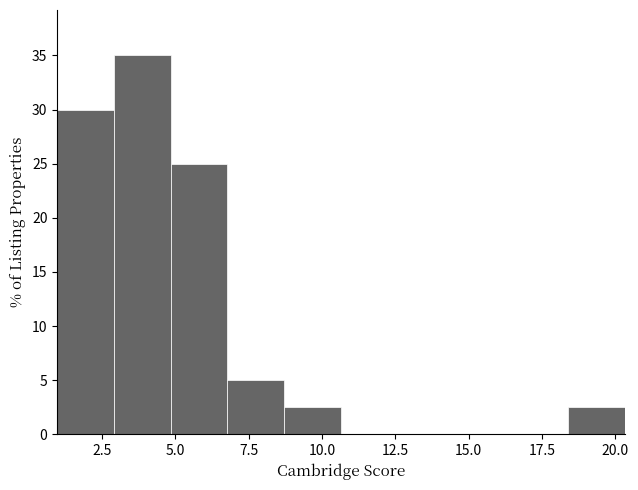

Read against the x-axis, roughly where is the centre of the tallest bar?

4.0